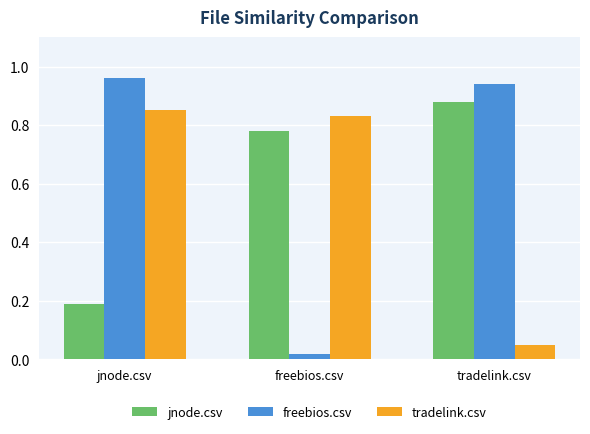

Rank the series at freebios.csv from lowest to highest value.

freebios.csv, jnode.csv, tradelink.csv